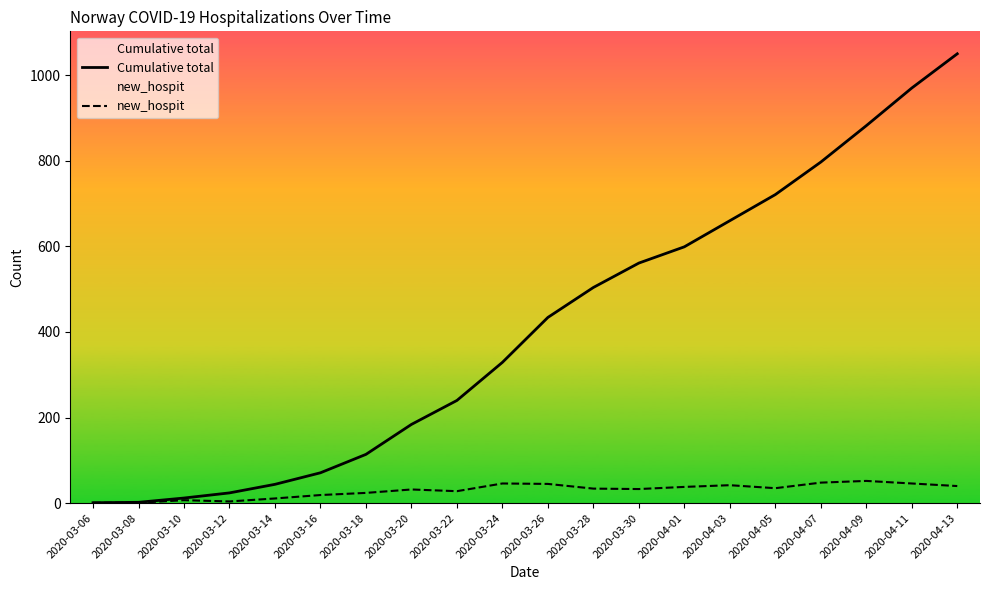

What is the difference between the maximum and second lowest values in the new_hospit series?

51